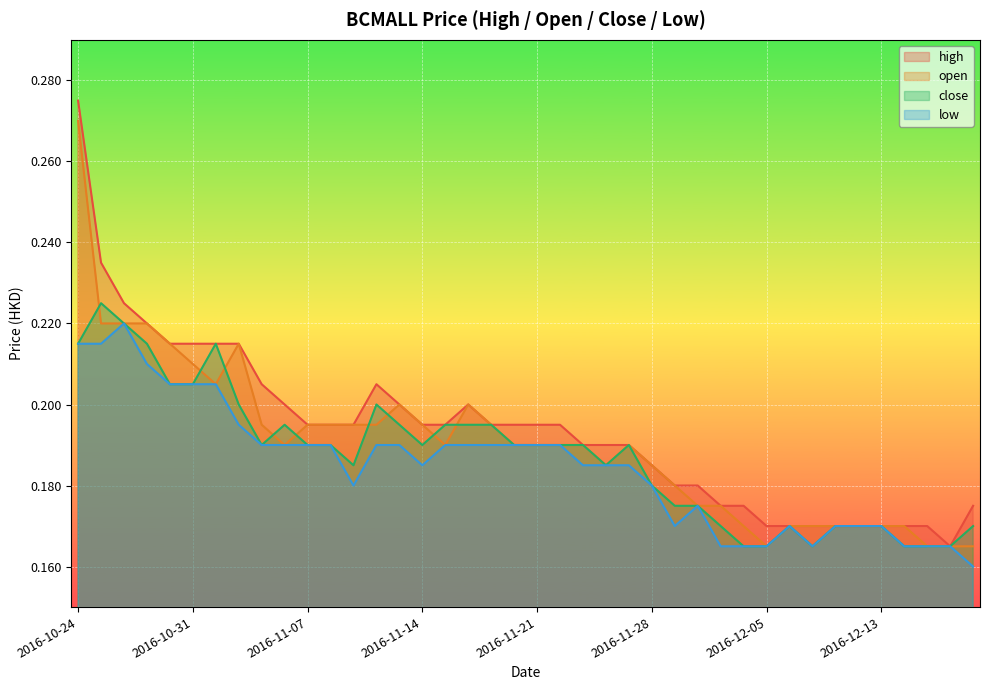

Which has a higher value, 2016-11-04 or 2016-11-03?

2016-11-03